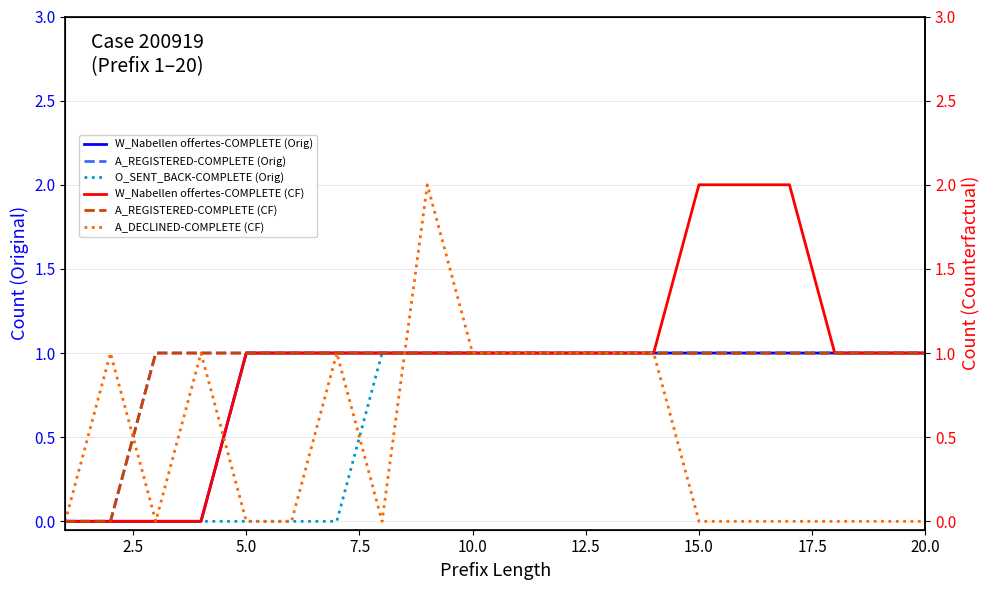

How many intersections are there between A_DECLINED-COMPLETE (CF) and A_REGISTERED-COMPLETE (Orig)?

2